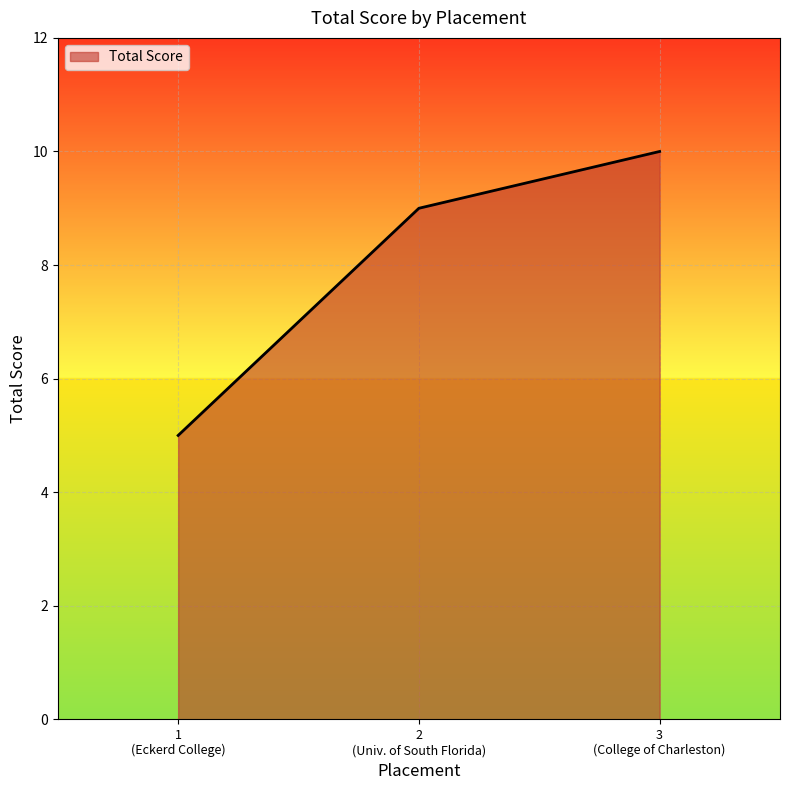

Reading left to right, what are all the values shown in this chart?

5	9	10